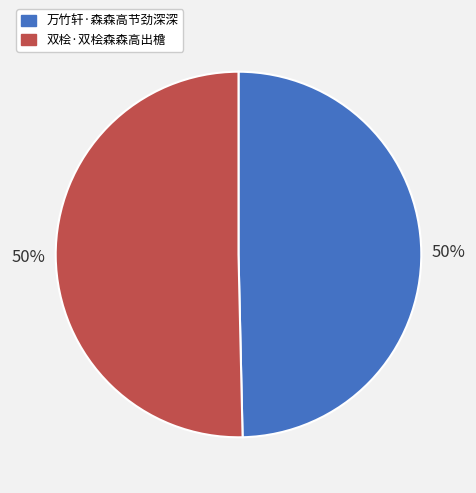

To the nearest percent, what percentage of the pie is 万竹轩·森森高节劲深深?

50%